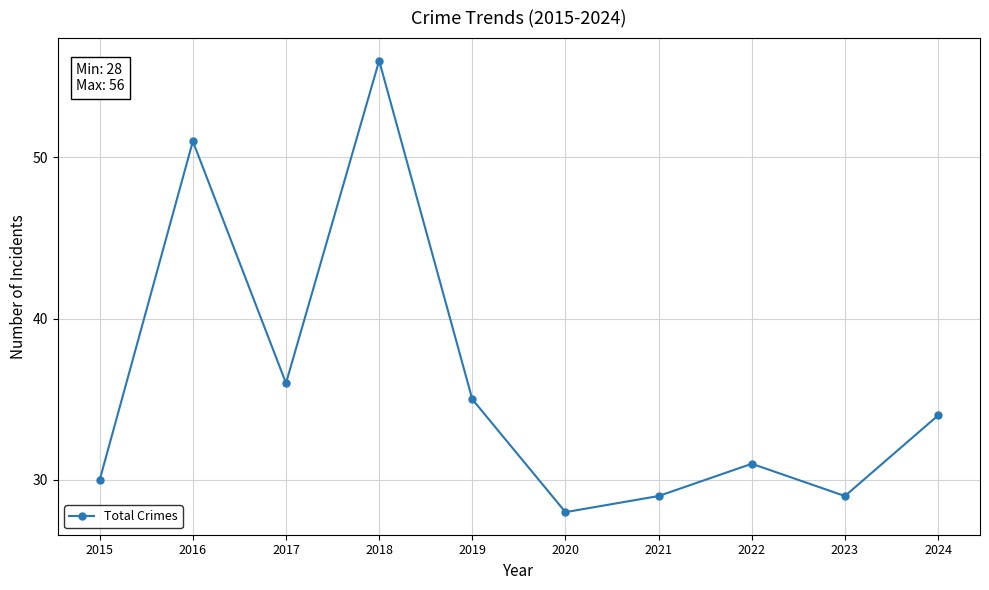

Is it true that the value at 2020 is 28?

True